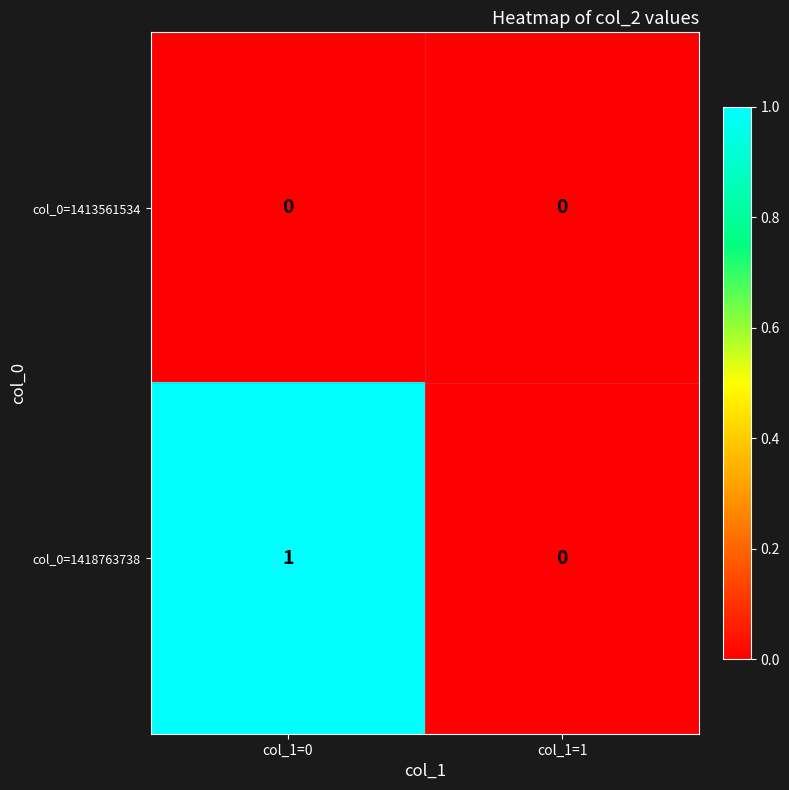

Which series changed the most between col_1=0 and col_1=1?

col_0=1418763738